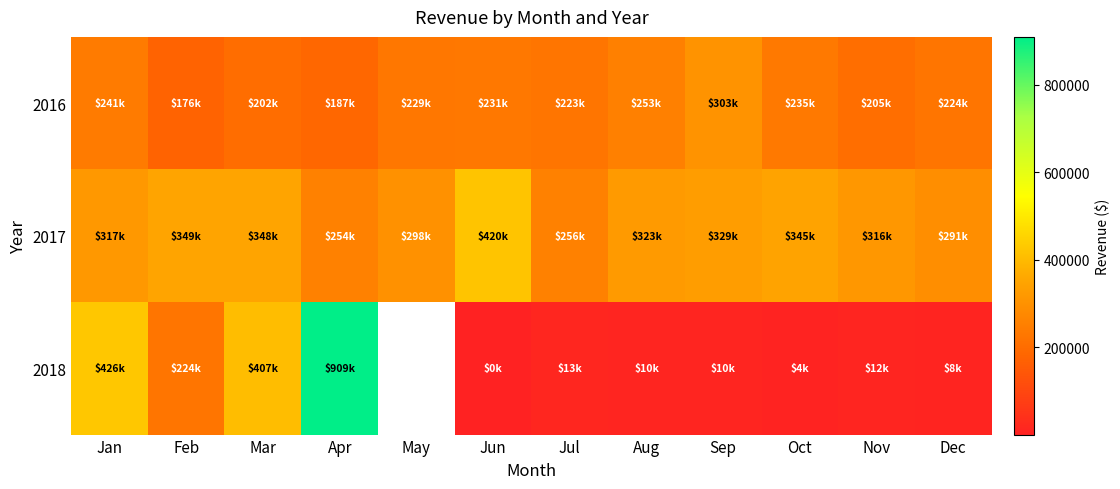

Which series changed the most between Jan and Sep?

2018